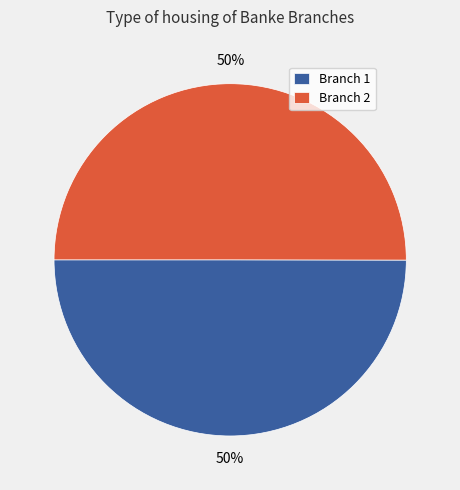

To the nearest percent, what is the combined percentage of Branch 1 and Branch 2?

100%